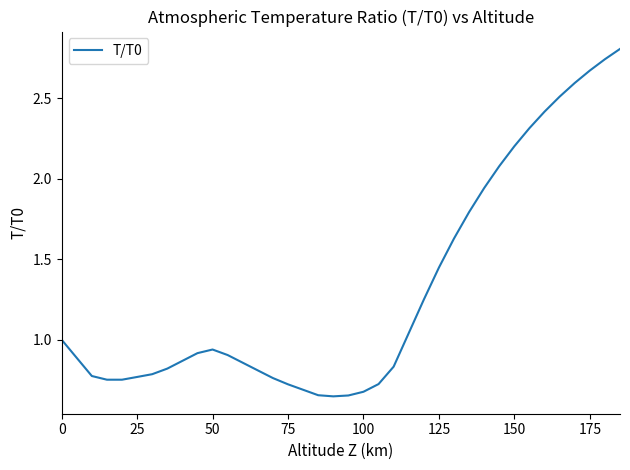

How many distinct data groups are displayed?

1